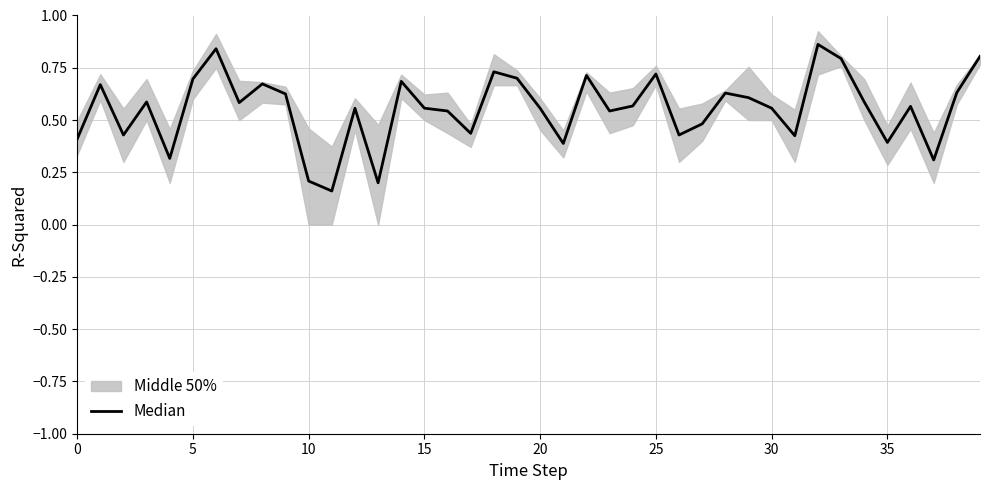

What is the sum of all values?

22.2